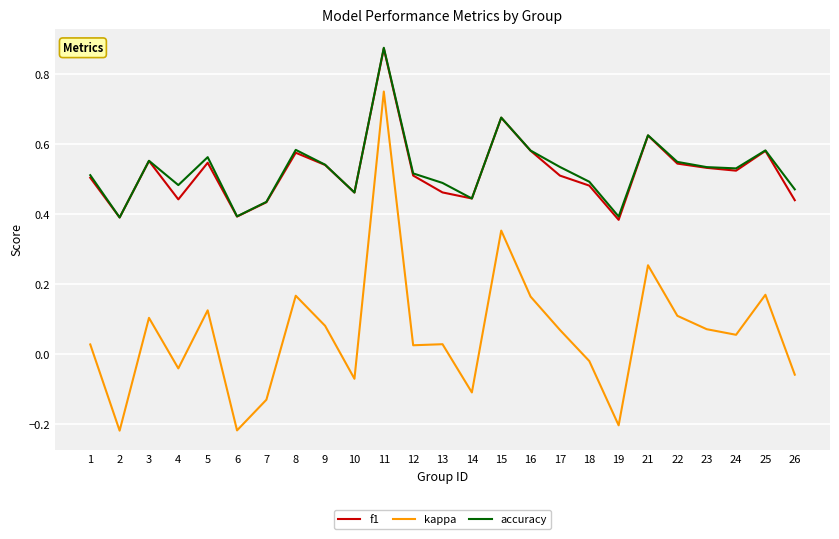

True or false: kappa and f1 cross at least once.

False